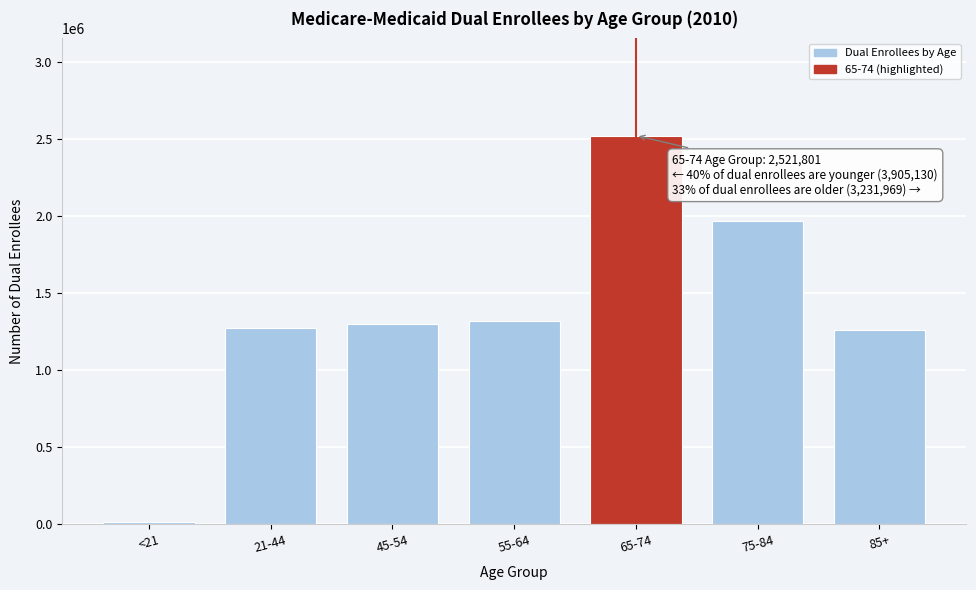

What is the difference between the maximum and minimum values?

2507864